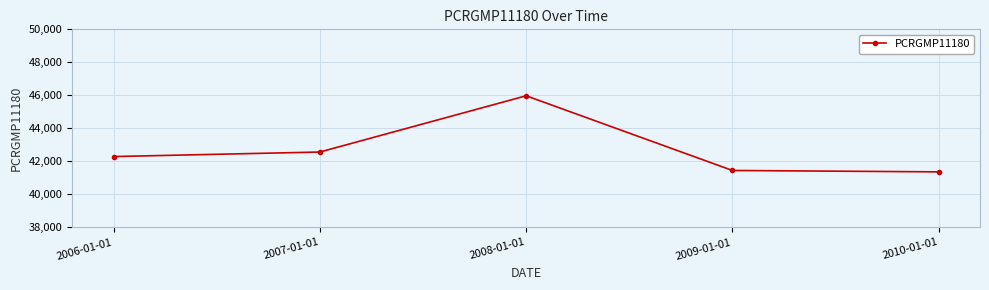

Reading left to right, transcribe all the data shown in this chart.

2006-01-01=42288	2007-01-01=42563	2008-01-01=45972	2009-01-01=41445	2010-01-01=41361